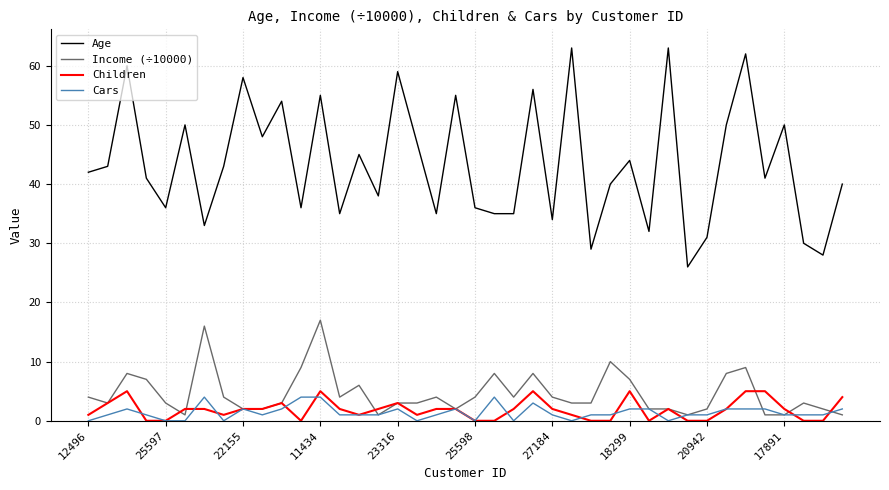

Which series has the largest total across all categories?

Age